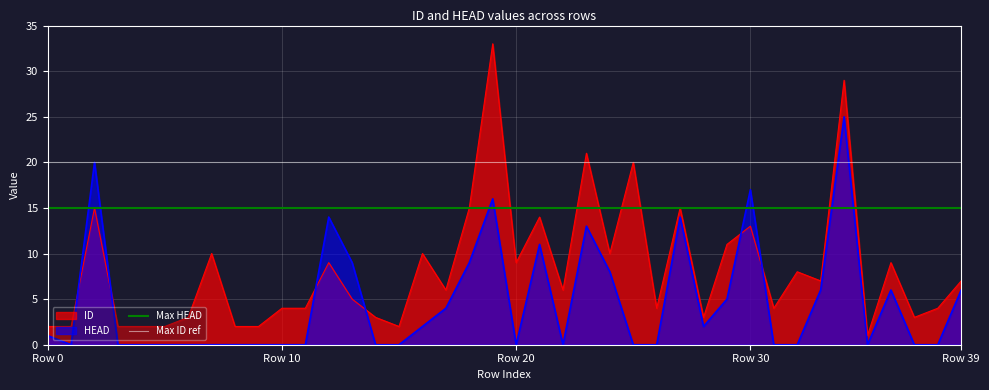

How many lines are shown in the chart?

2